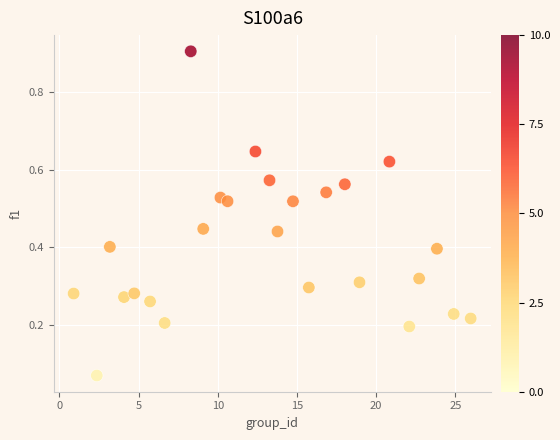

What is the range of X values (max minus min)?

25.1